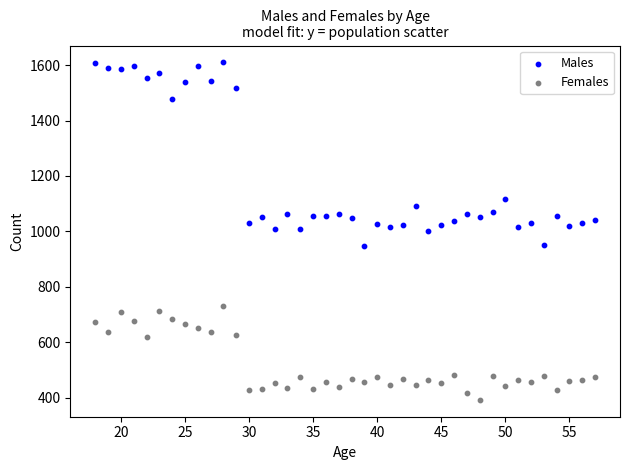

Across all data points, what is the range of X values (max minus min)?

39